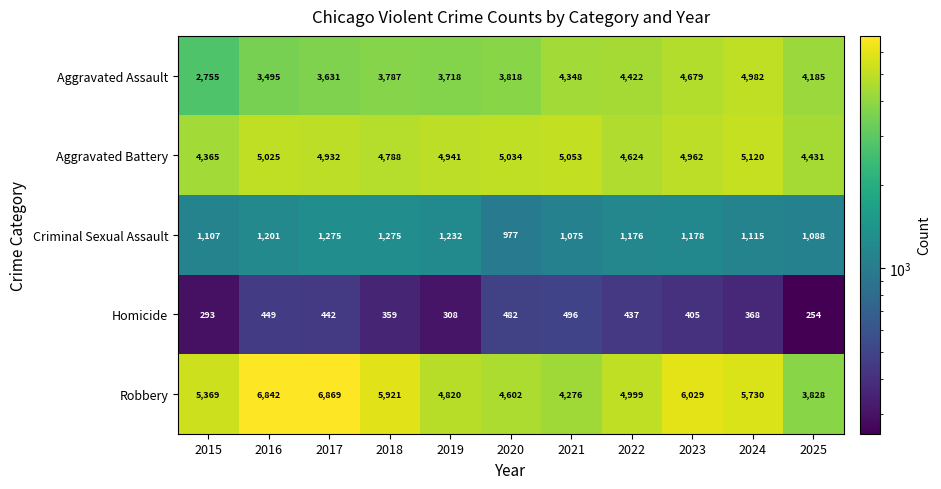

True or false: Criminal Sexual Assault has a value of 977 at 2020.

True